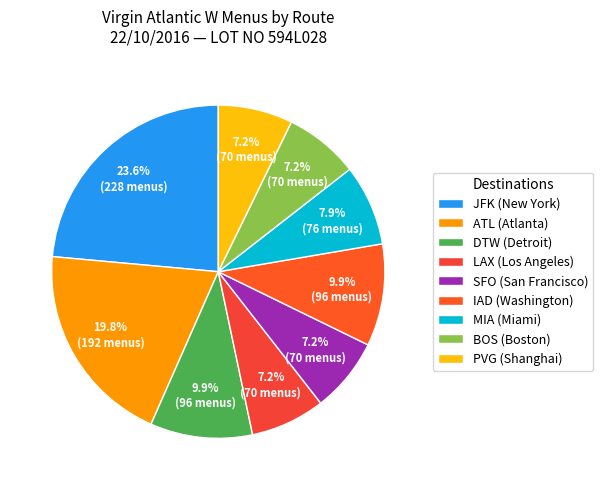

How many segments does this pie chart have?

9